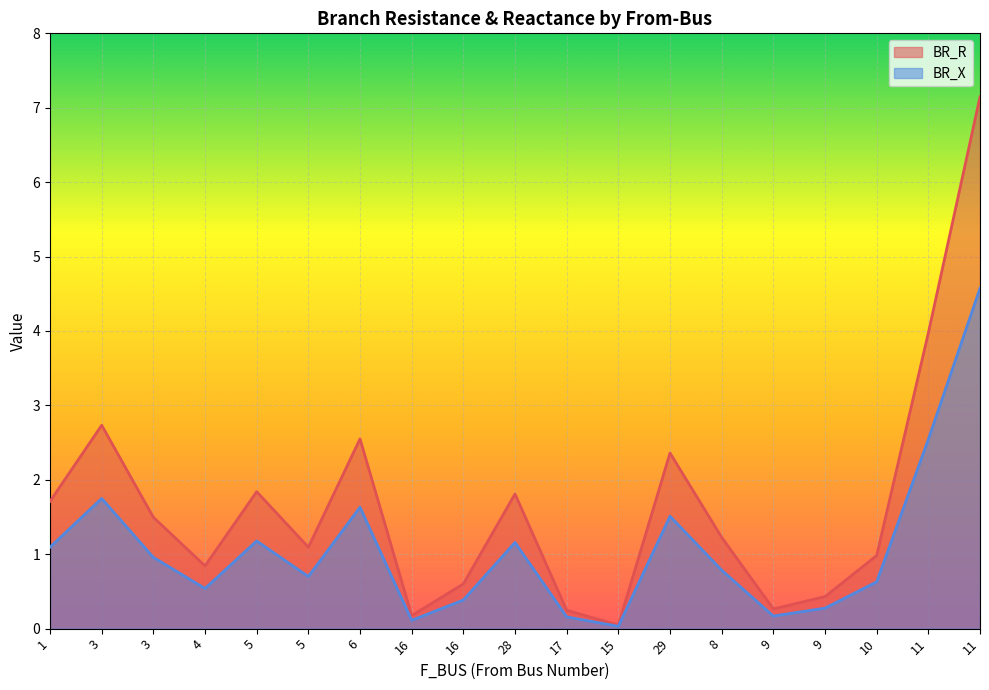

Is the value of BR_X at 9 greater than the value of BR_R at 15?

Yes